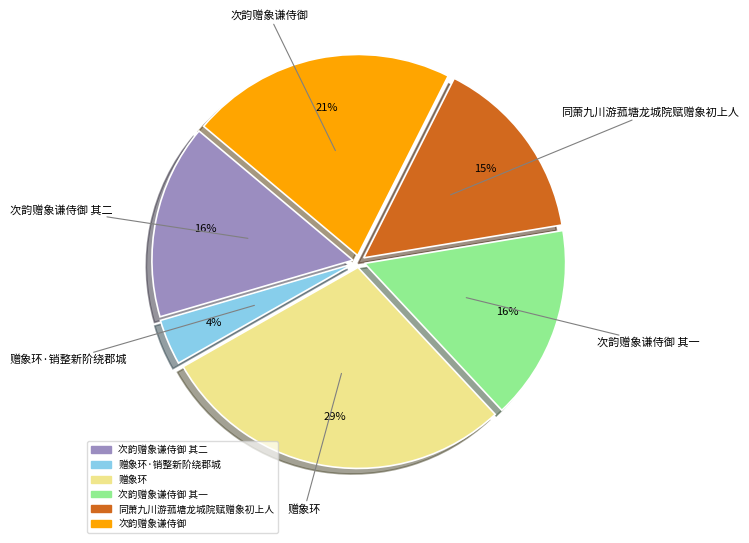

Is there any slice that represents more than half of the pie?

No